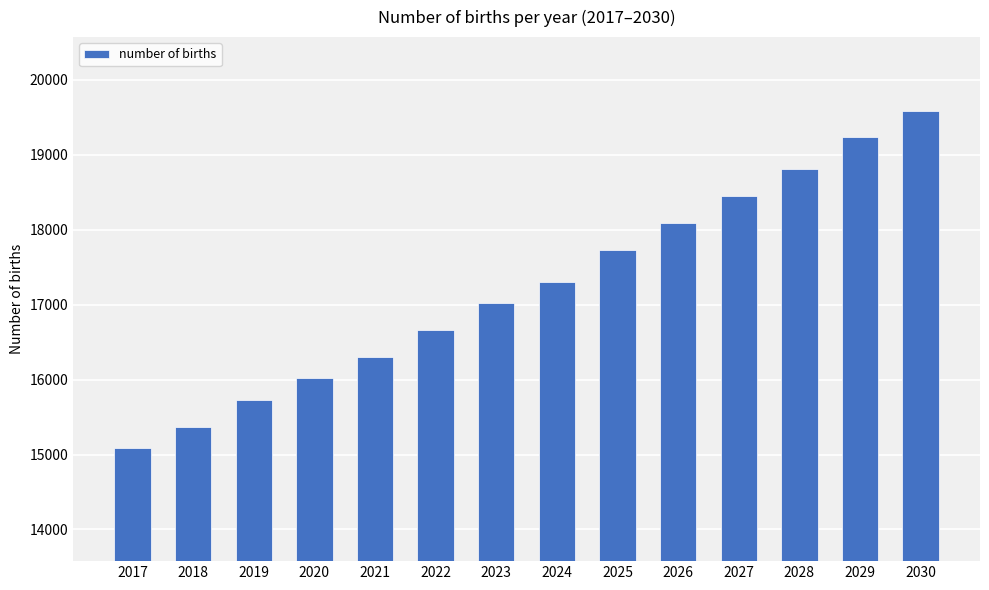

What is the sum of all values?

241373.9